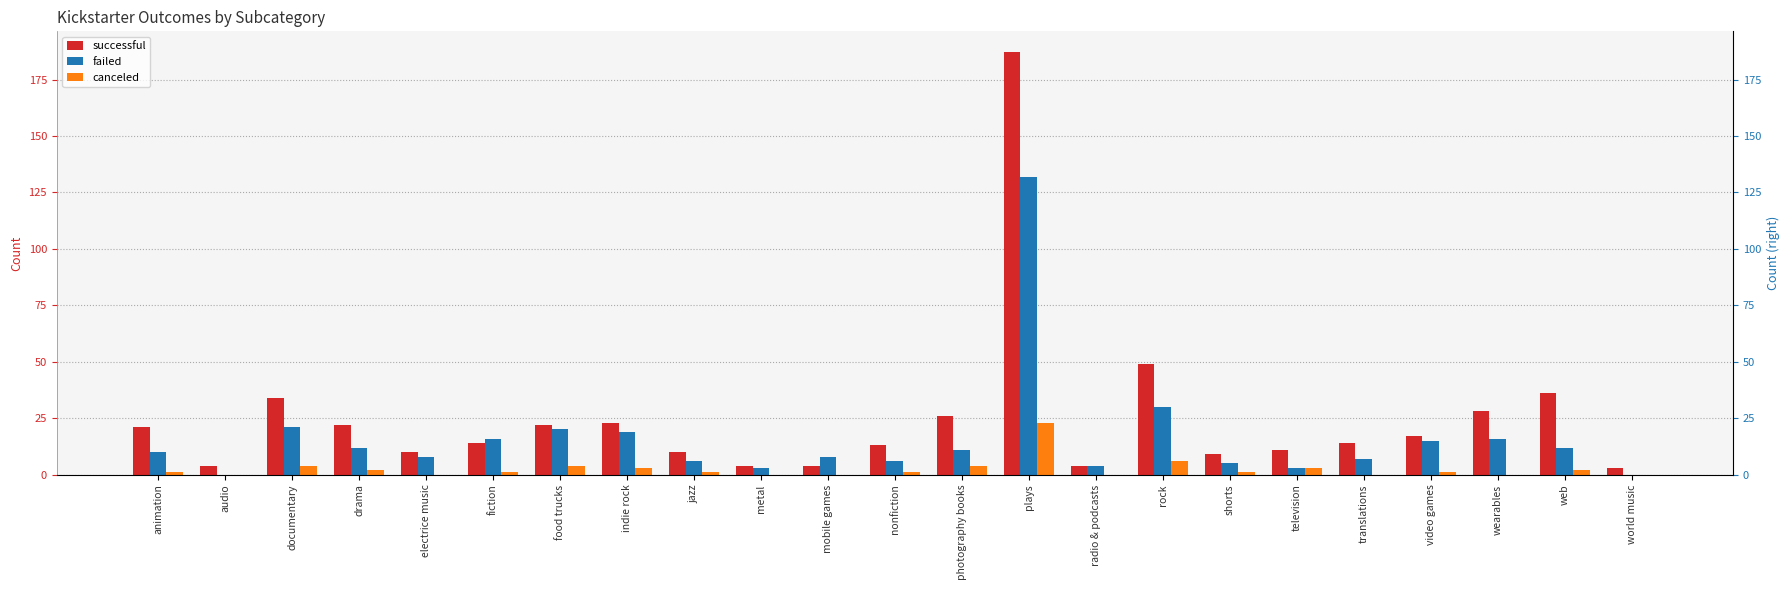

Is the value of canceled at radio & podcasts greater than the value of failed at mobile games?

No